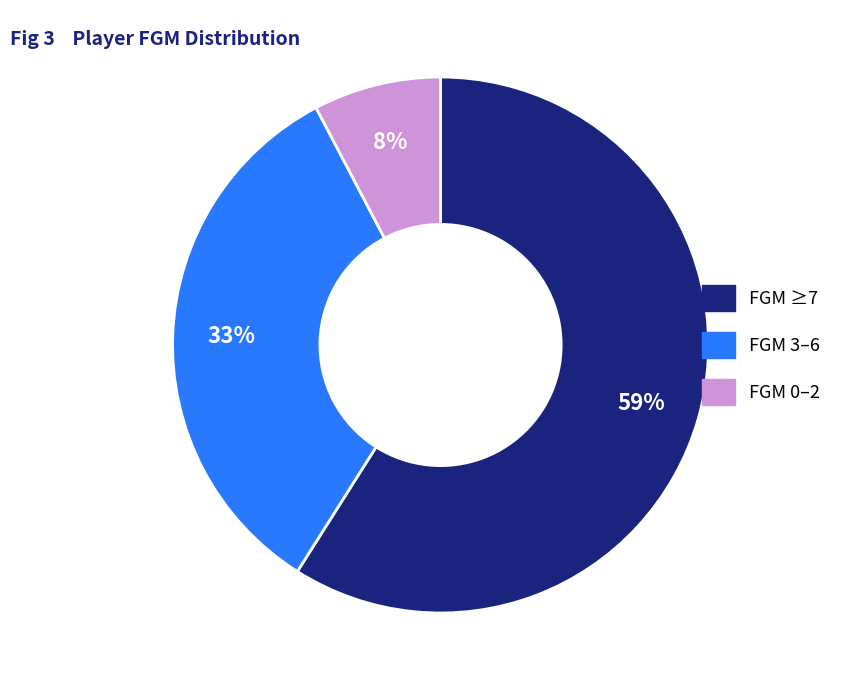

To the nearest percent, what is the average slice percentage?

33%